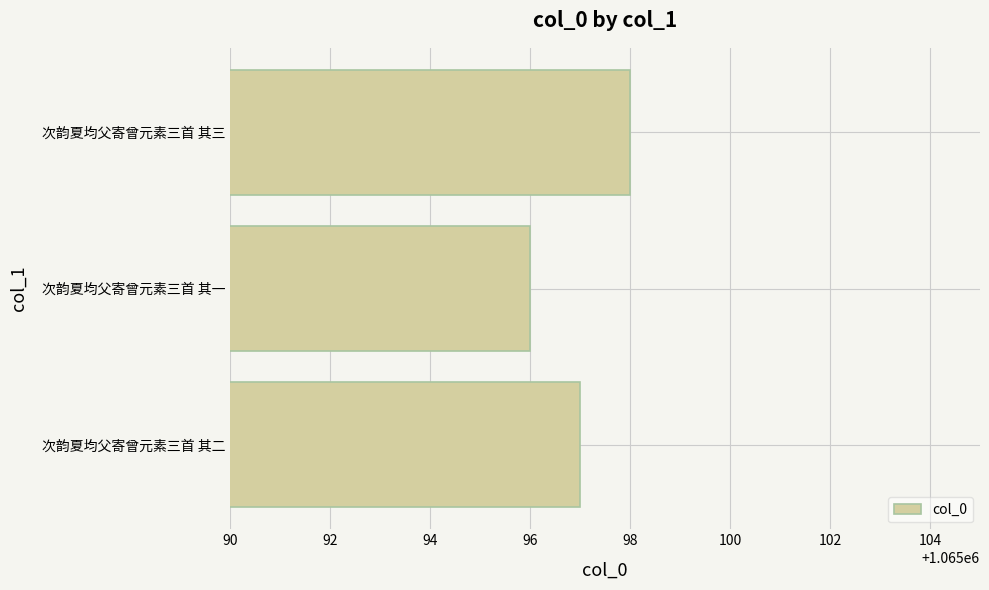

How many distinct data groups are displayed?

1